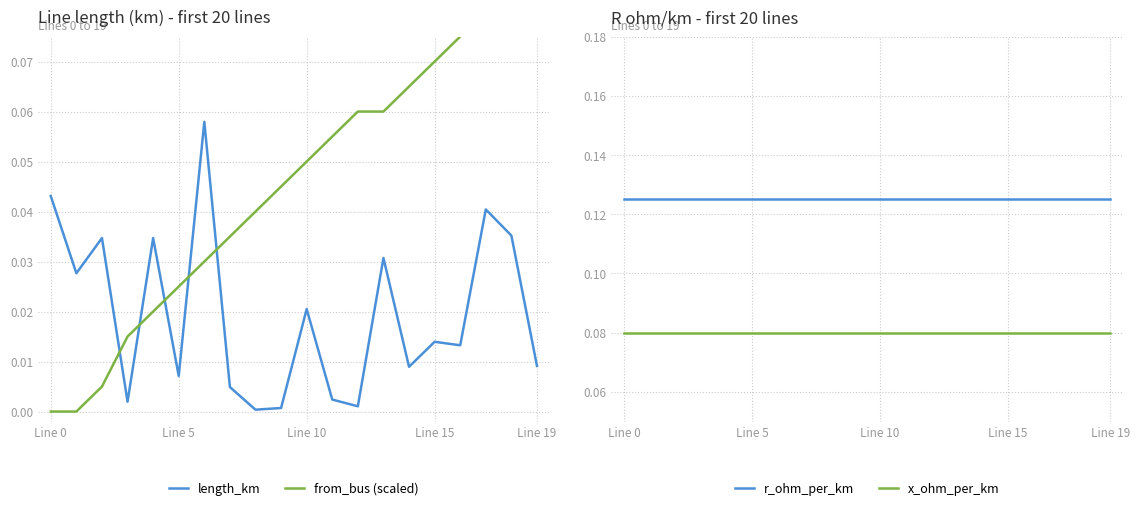

True or false: length_km and x_ohm_per_km cross at least once.

False